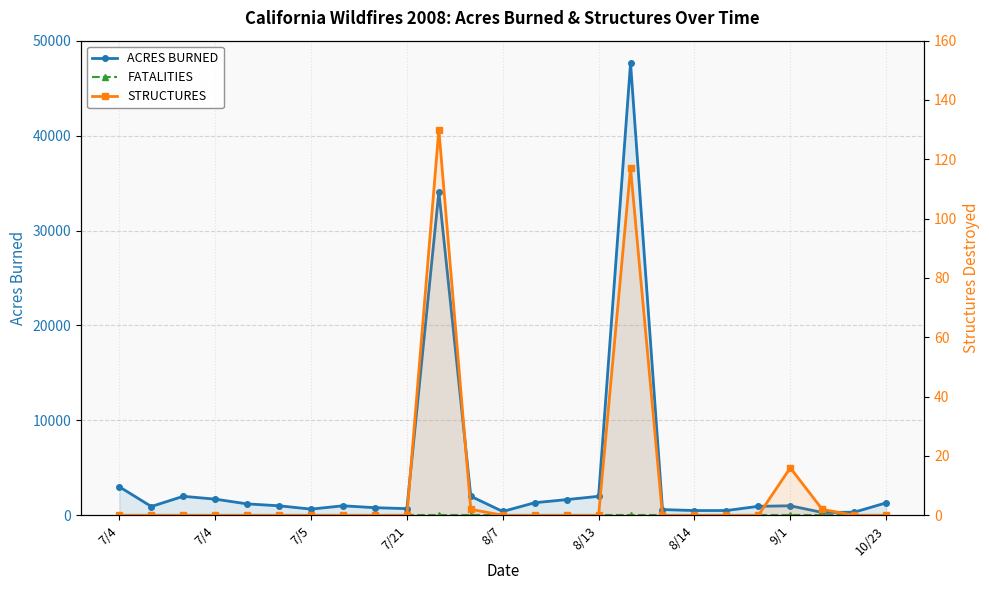

What is the minimum value for ACRES BURNED?

300